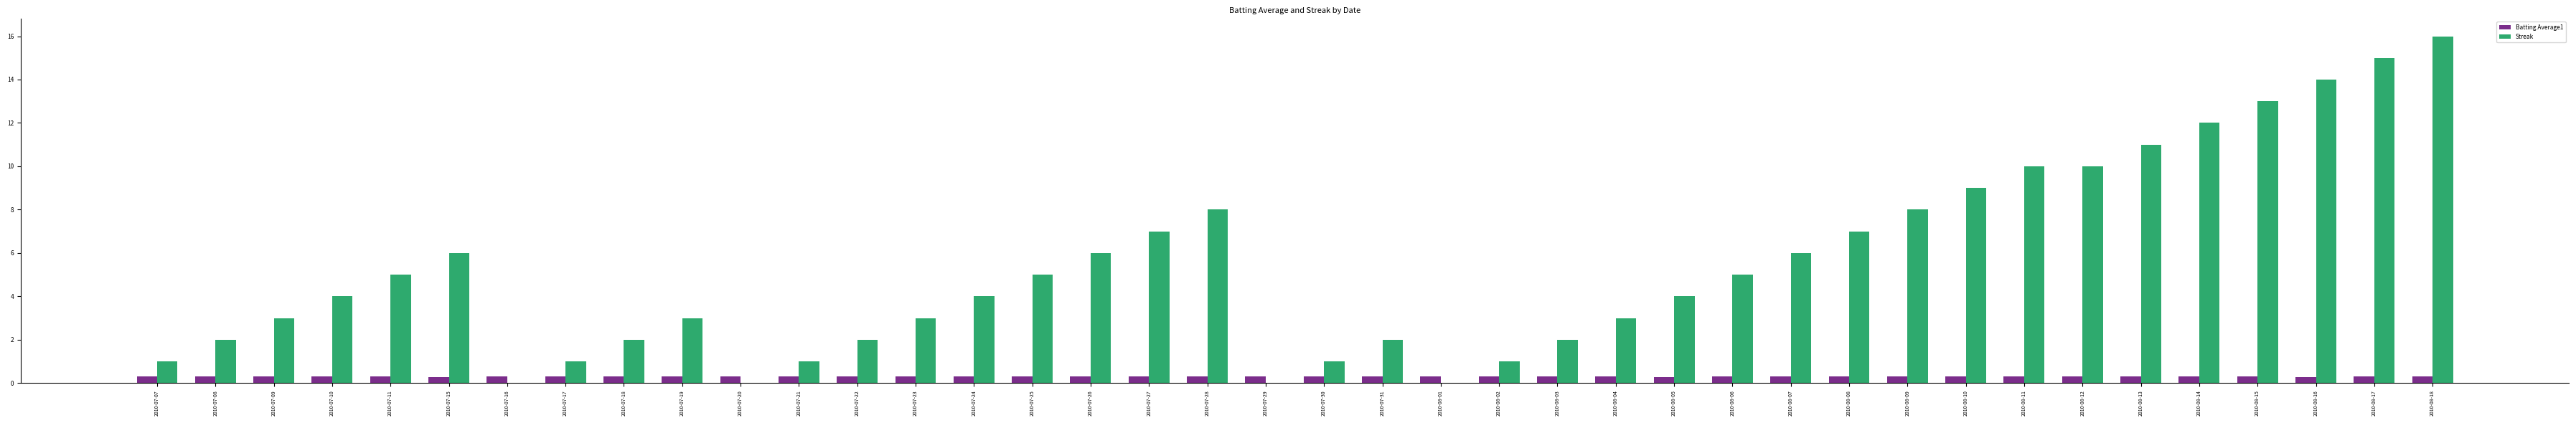

Are the bars grouped side by side (vs. stacked)?

Yes